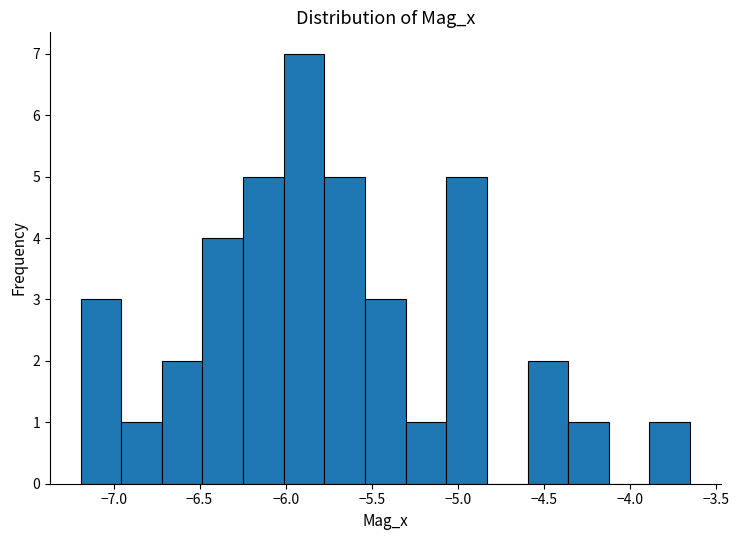

Reading left to right, transcribe this chart: for each bar, give the range it covers on the x-axis and its height. Neither the bar edges nor the heights are printed on the chart, so give them approximately, as read against the axes.

-7.20 to -6.95: 3
-6.95 to -6.70: 1
-6.70 to -6.50: 2
-6.50 to -6.25: 4
-6.25 to -6.00: 5
-6.00 to -5.75: 7
-5.75 to -5.55: 5
-5.55 to -5.30: 3
-5.30 to -5.05: 1
-5.05 to -4.85: 5
-4.85 to -4.60: 0
-4.60 to -4.35: 2
-4.35 to -4.10: 1
-4.10 to -3.90: 0
-3.90 to -3.65: 1